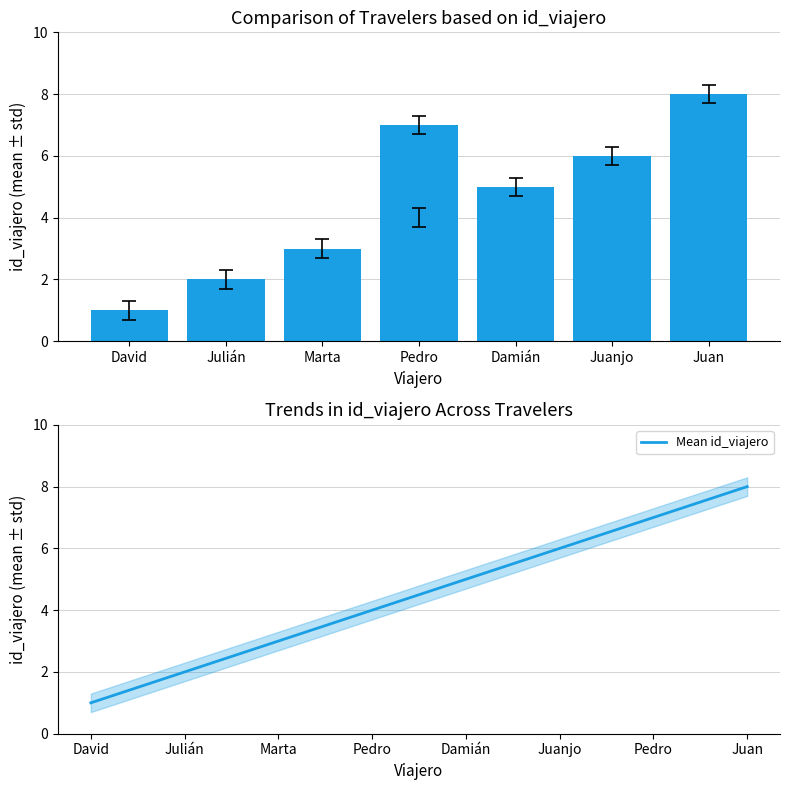

List the series in order of their peak value, highest first.

id_viajero, Mean id_viajero